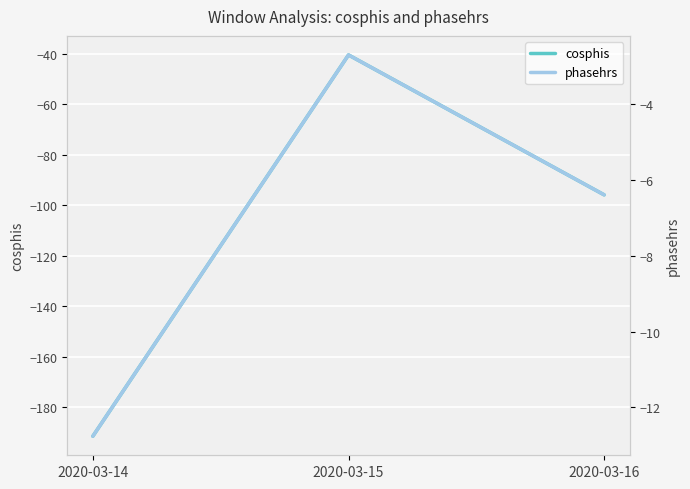

Rank the series at 2020-03-15 from highest to lowest value.

phasehrs, cosphis